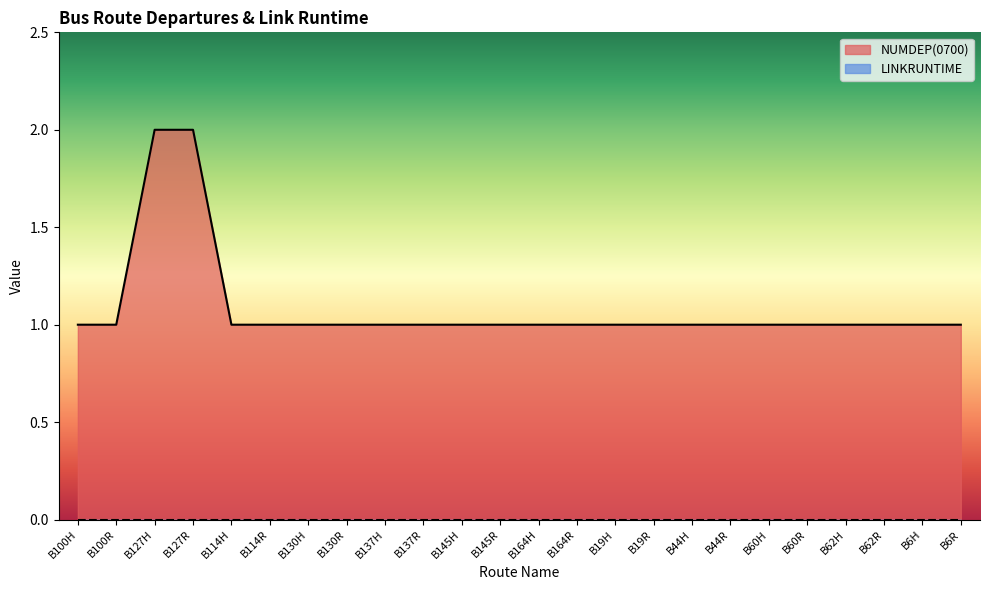

What is the average value?

1